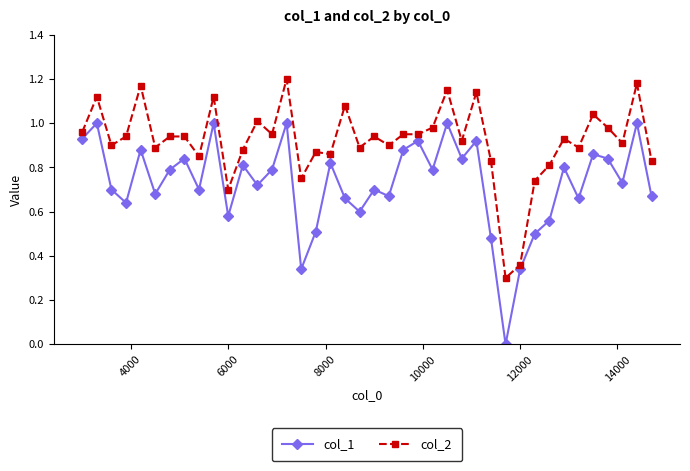

Rank the series by their maximum value, from lowest to highest.

col_1, col_2